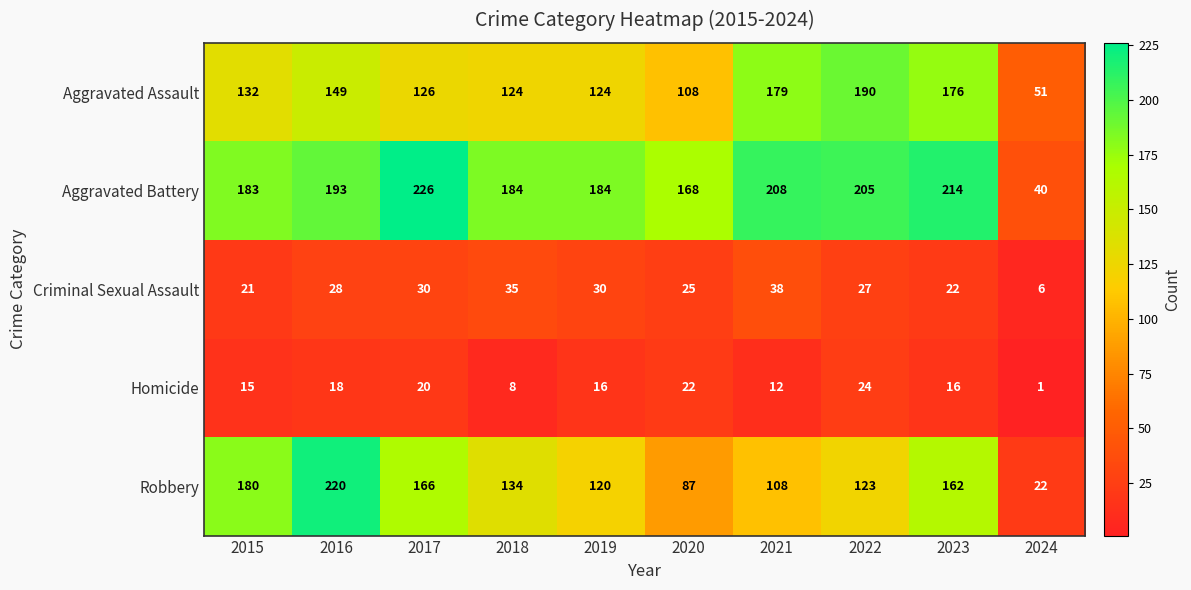

What is the spread (max minus min) of values at 2024?

50